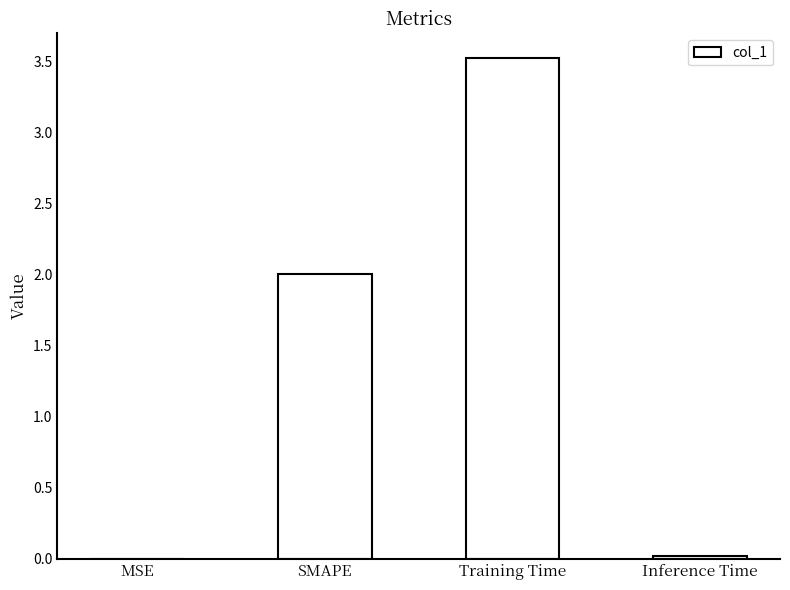

Between SMAPE and Inference Time, which is larger?

SMAPE